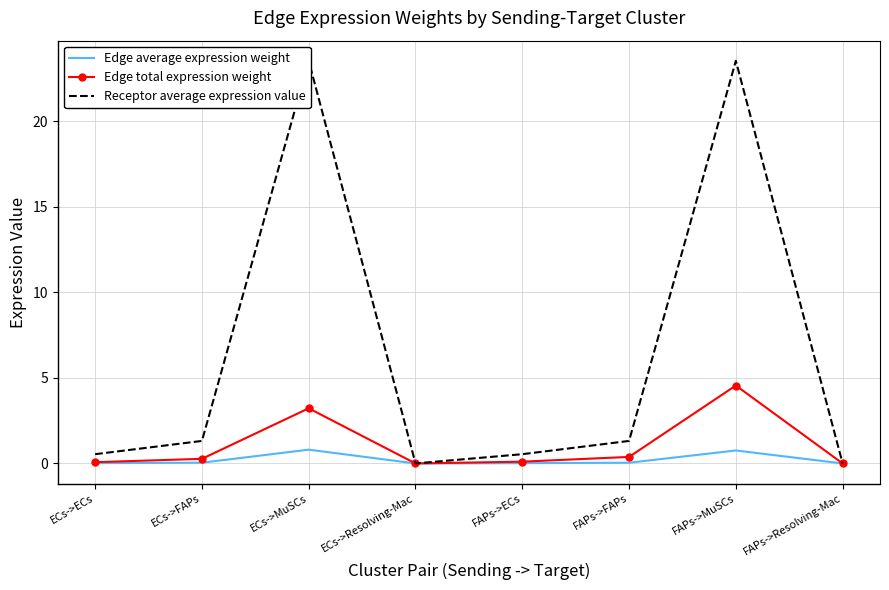

What is the difference between the Edge average expression weight values at FAPs->MuSCs and FAPs->ECs?

0.7